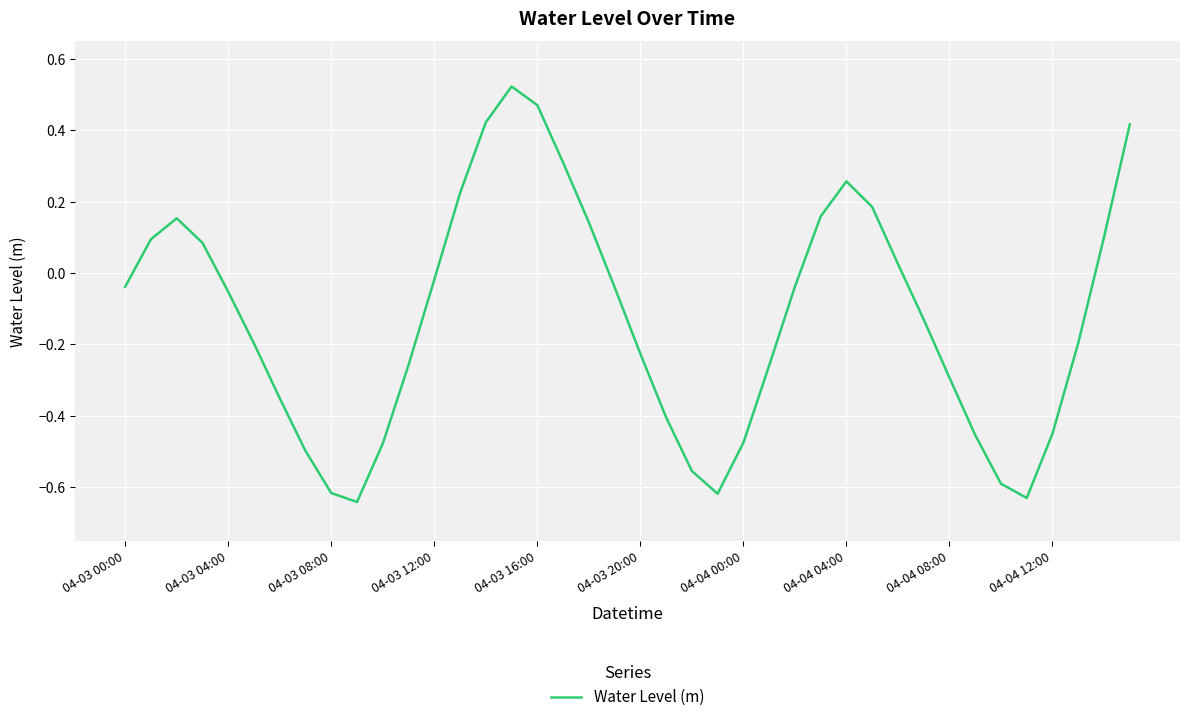

Is it true that the value at 04-03 04:00 is -0.0?

False